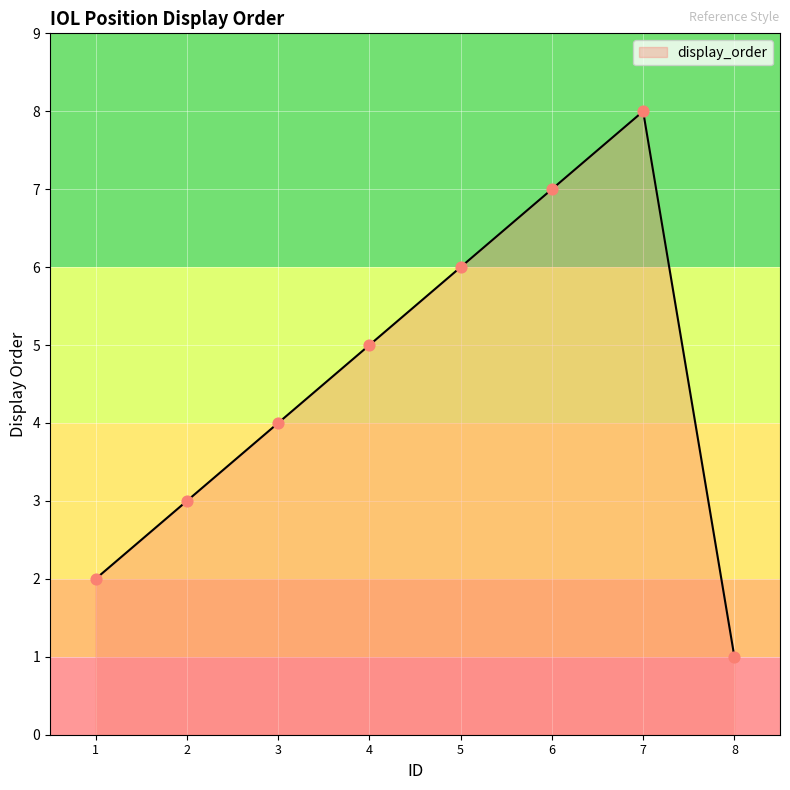

Approximately how many times larger is the value at 5 compared to 8?

6.0